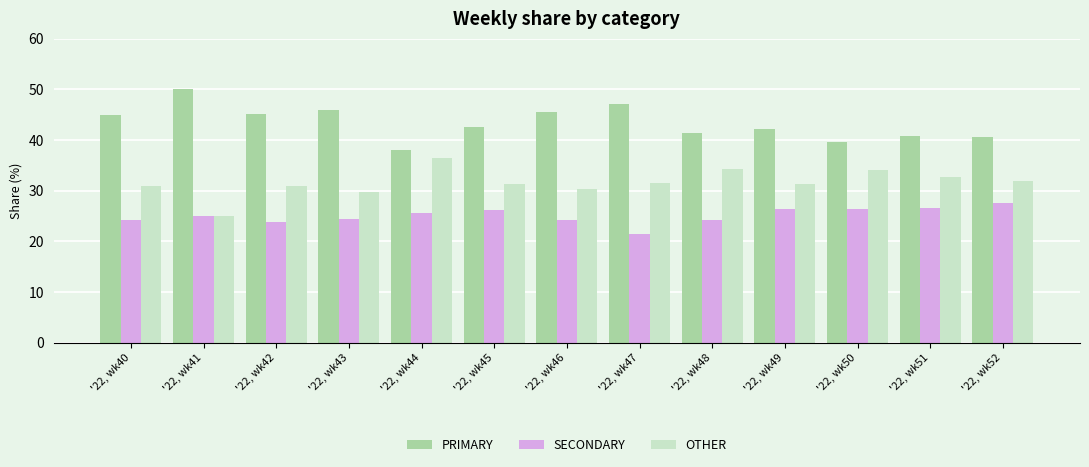

What is the spread (max minus min) of values at '22, wk47?

25.7